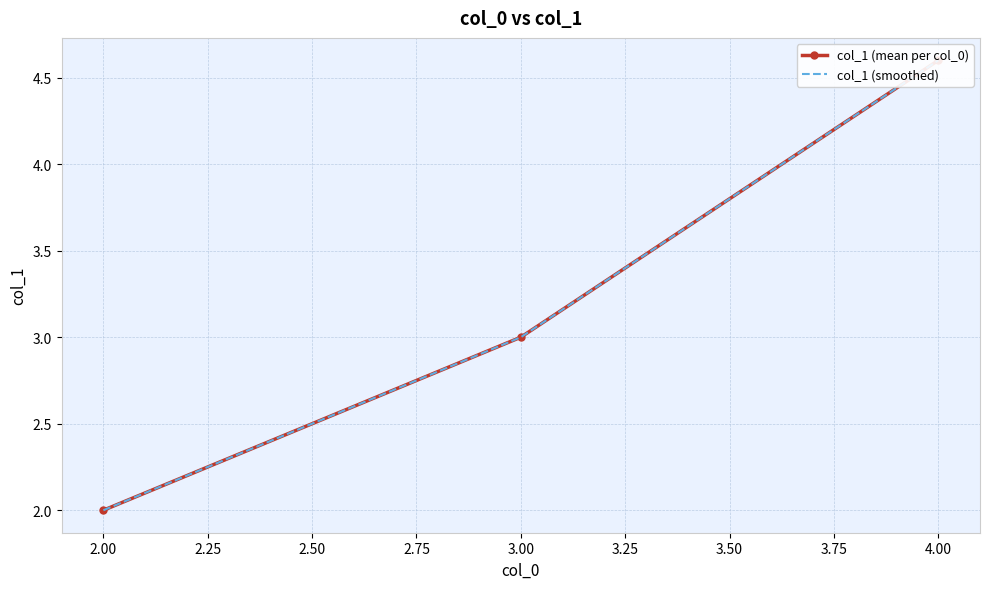

Which series changed the most between 2.00 and 3.00?

col_1 (mean per col_0)